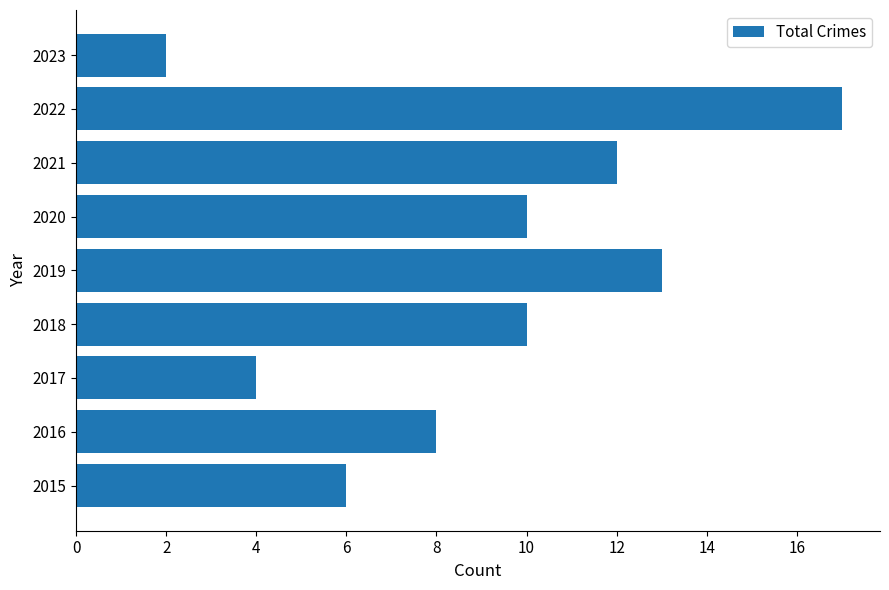

The chart shows a value of 8 at 2016. True or false?

True